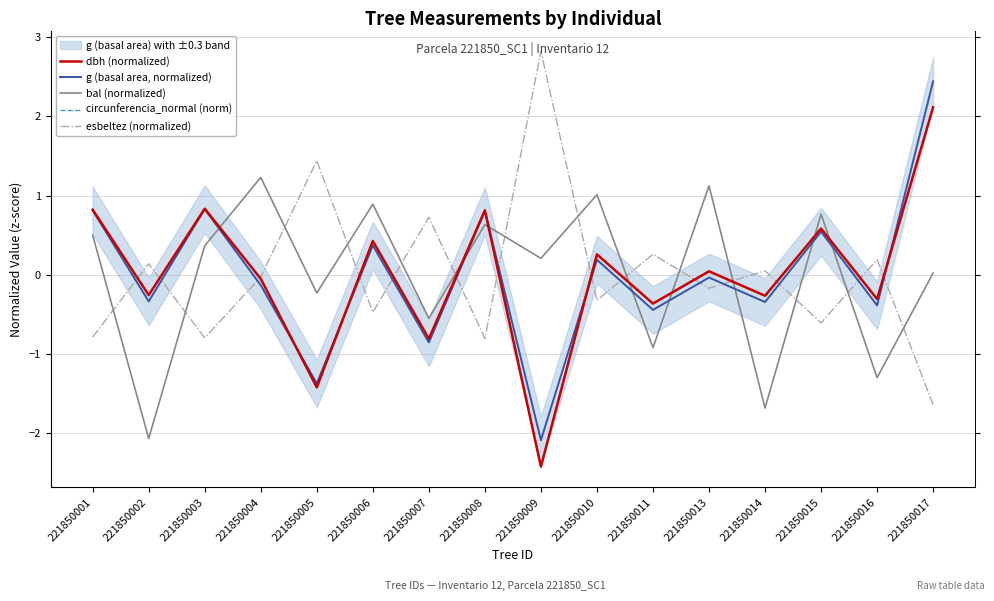

True or false: dbh (normalized) has more than 2 interior local peaks.

True